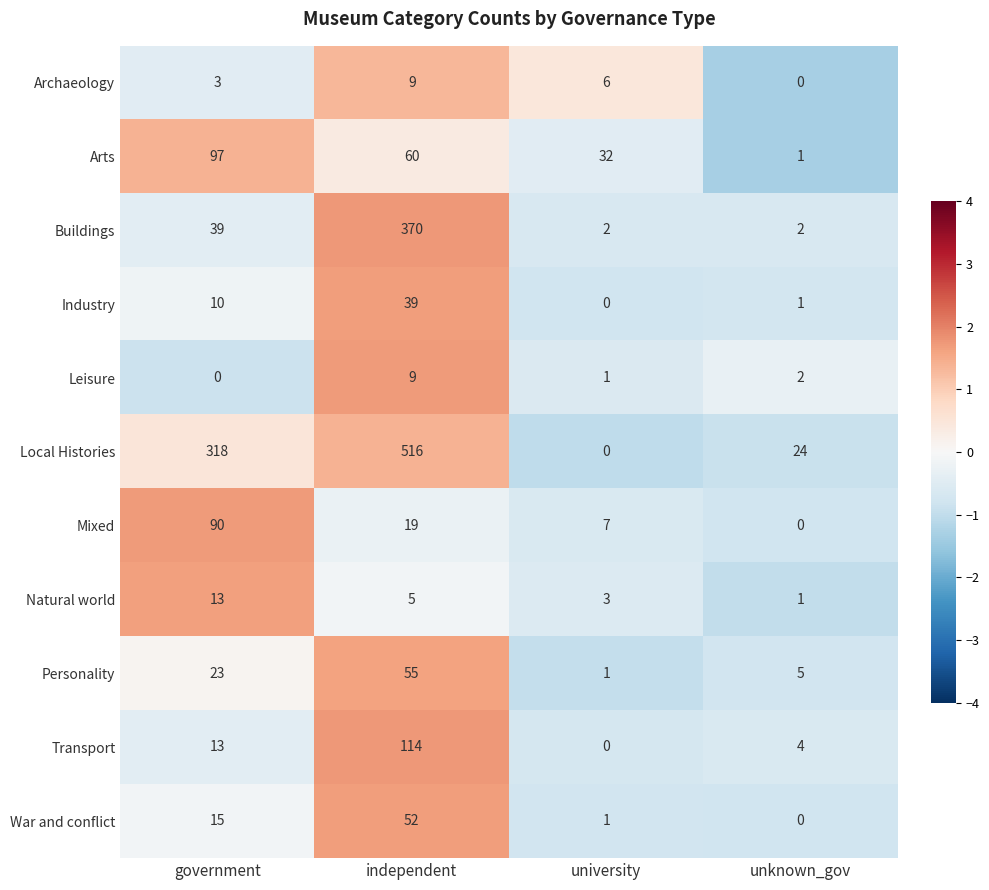

True or false: Mixed has a value of 11 at university.

False